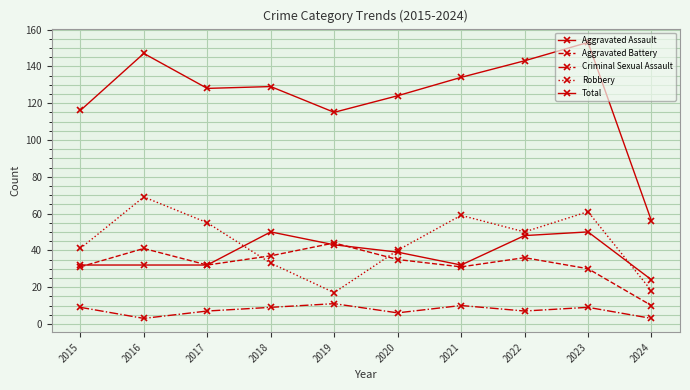

Reading left to right, transcribe all the data shown in this chart.

Aggravated Assault: 32	32	32	50	43	39	32	48	50	24
Aggravated Battery: 31	41	32	37	44	35	31	36	30	10
Criminal Sexual Assault: 9	3	7	9	11	6	10	7	9	3
Robbery: 41	69	55	33	17	40	59	50	61	18
Total: 116	147	128	129	115	124	134	143	153	56